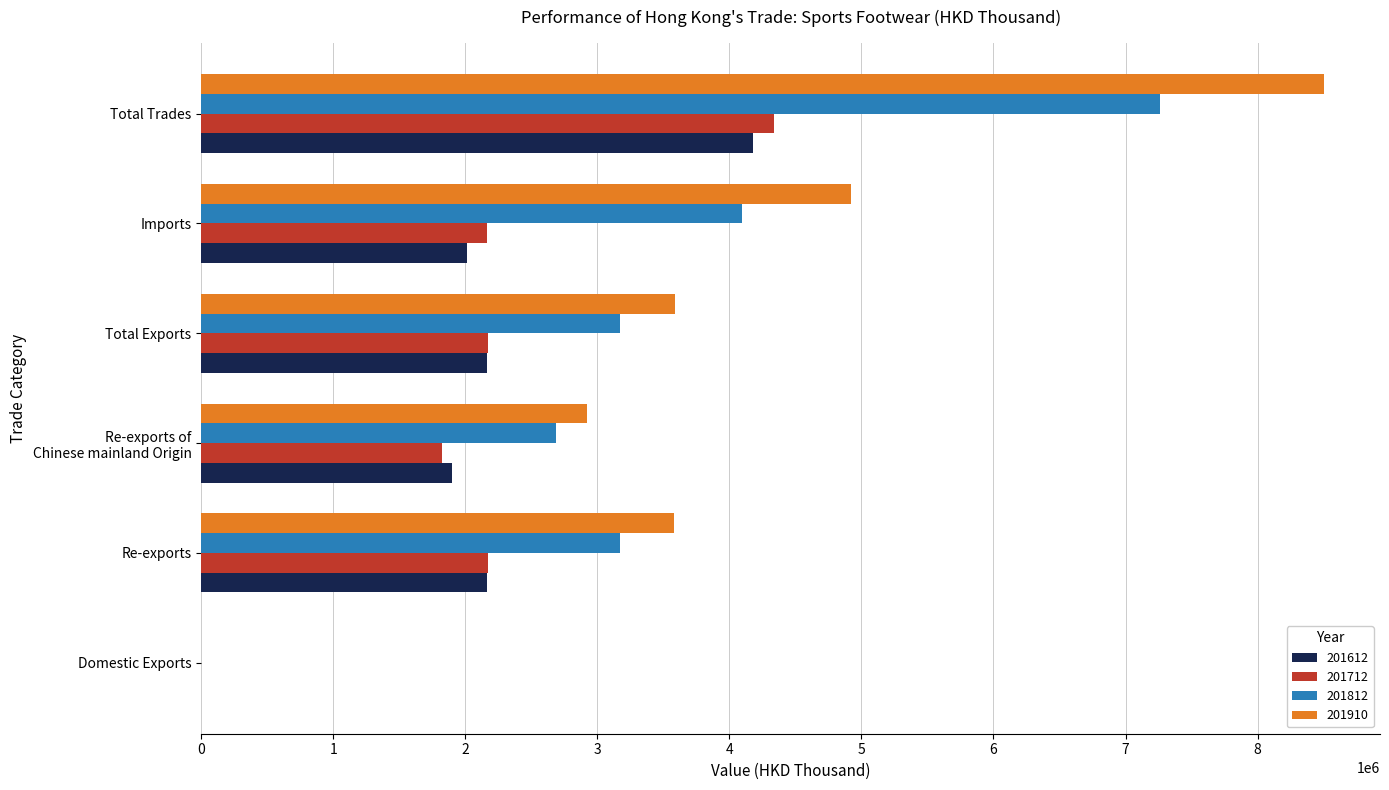

What is the sum of all 201910 values?

23507775.9